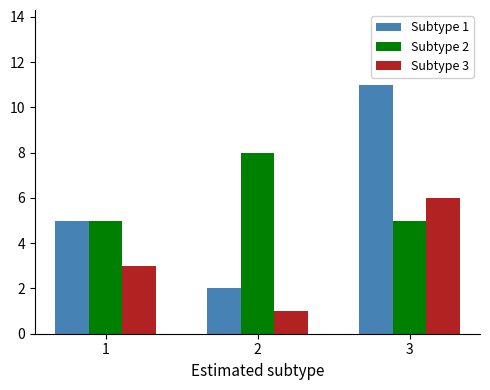

Which category has the highest value across all series?

3